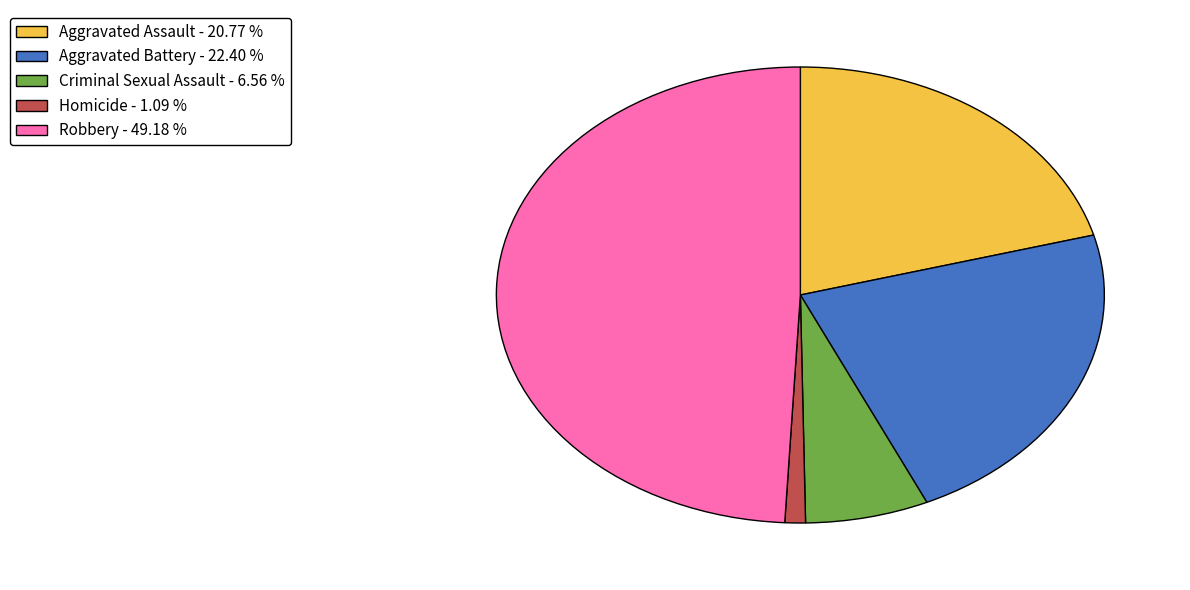

What is the ratio of the value at Criminal Sexual Assault to the value at Homicide?

6.0